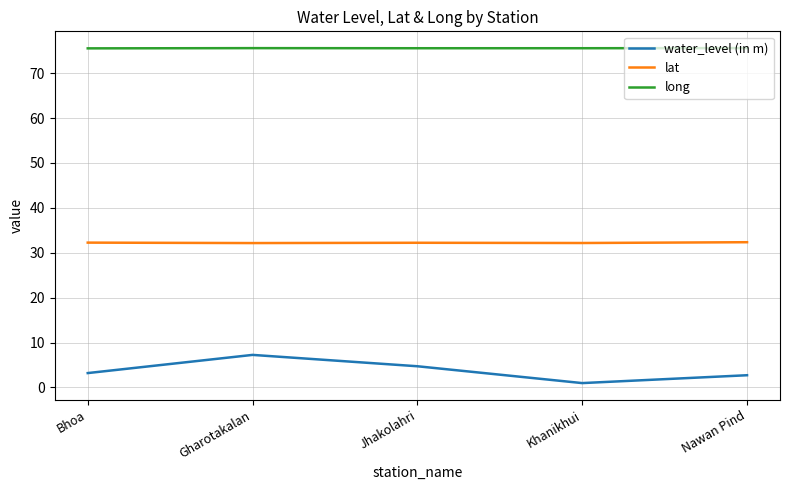

Which series changed the most between Gharotakalan and Khanikhui?

water_level (in m)